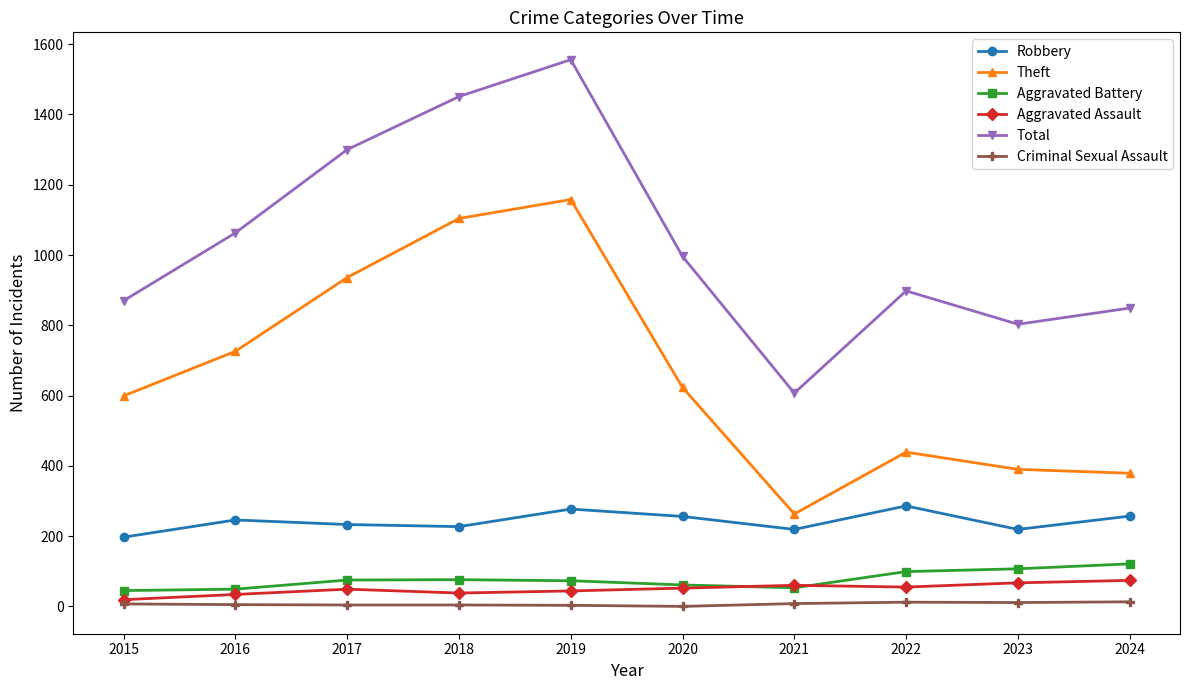

What is the difference between the highest and lowest values at 2020?

996